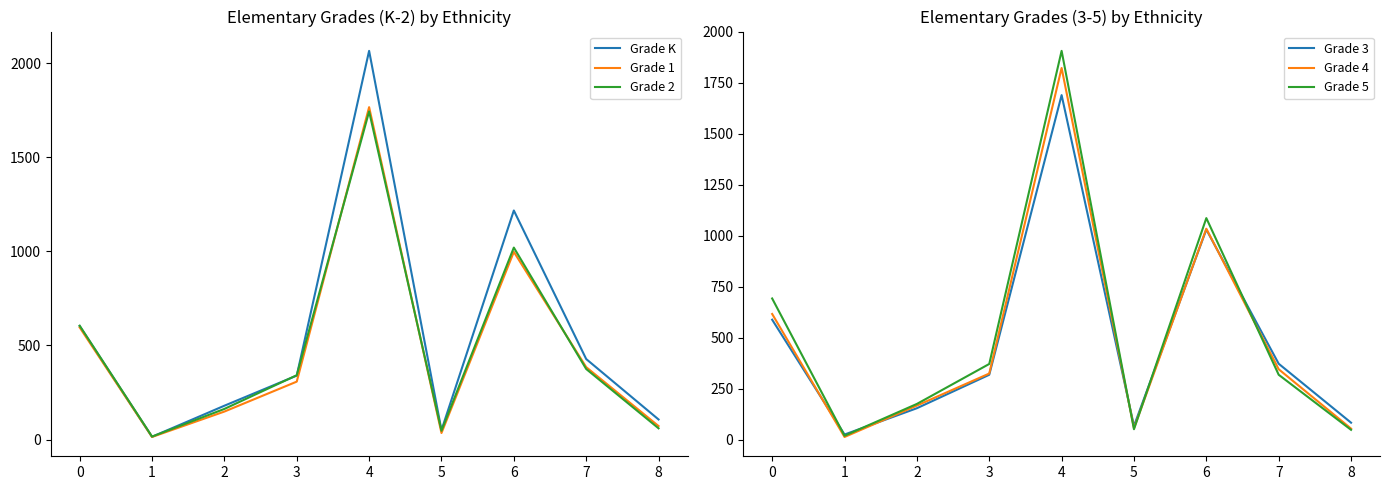

What is the smallest value displayed?

14